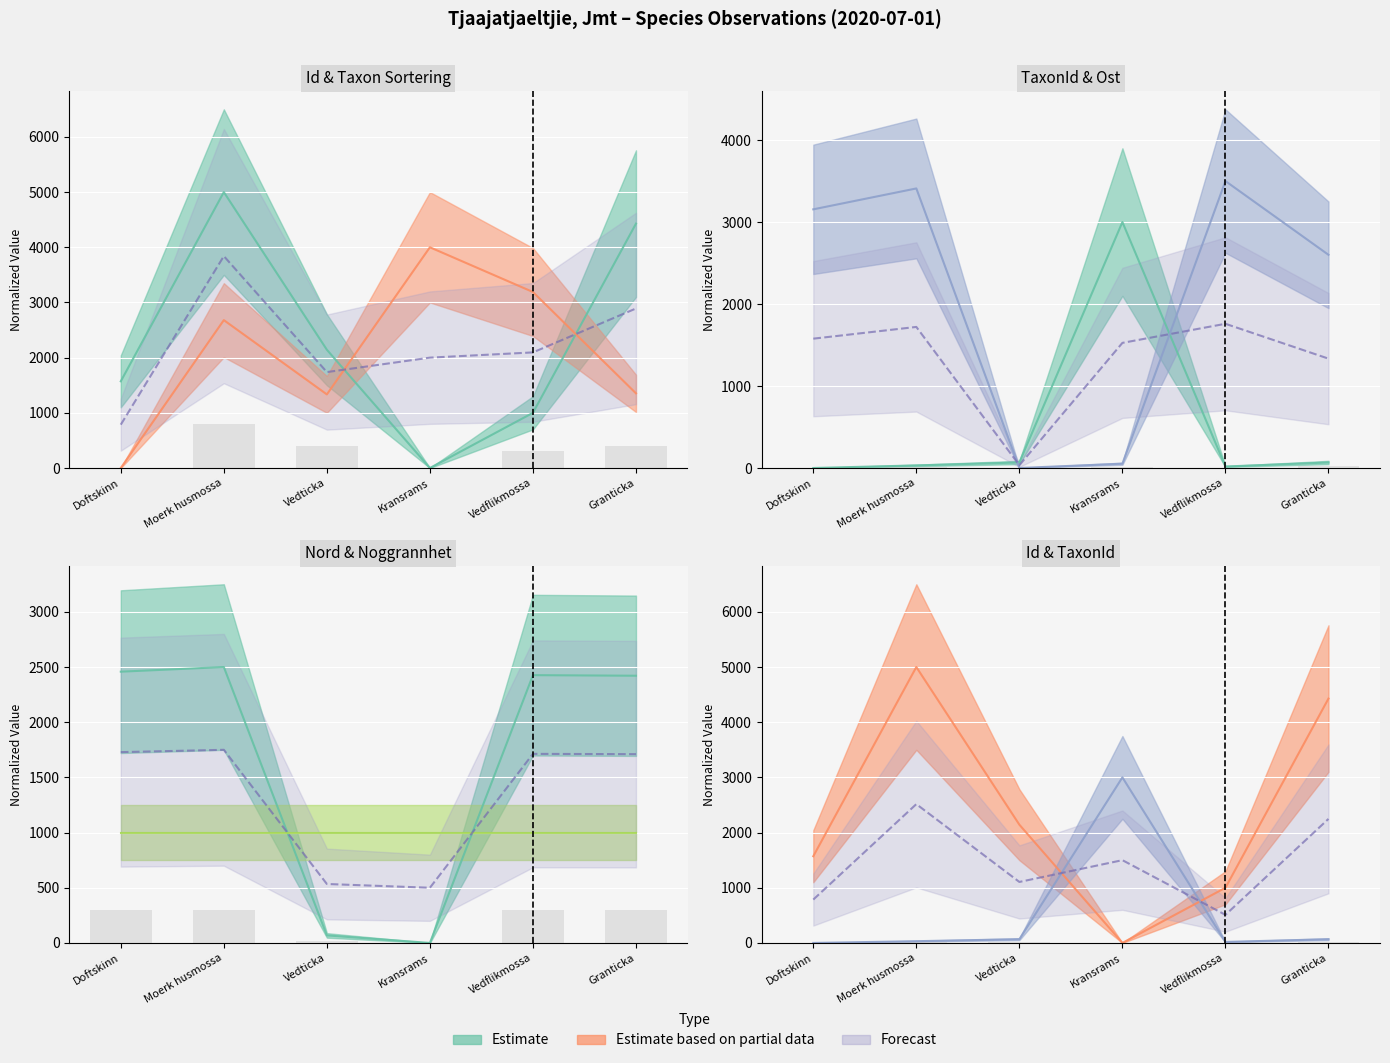

What position from the left is Moerk husmossa?

2